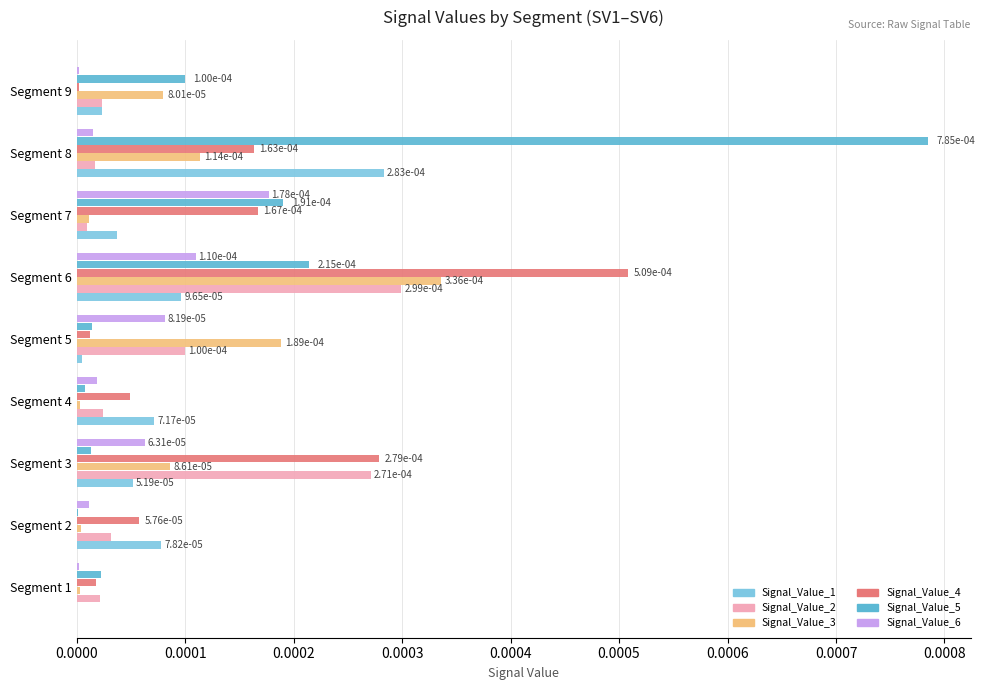

Which series has the largest range (max minus min)?

Signal_Value_5